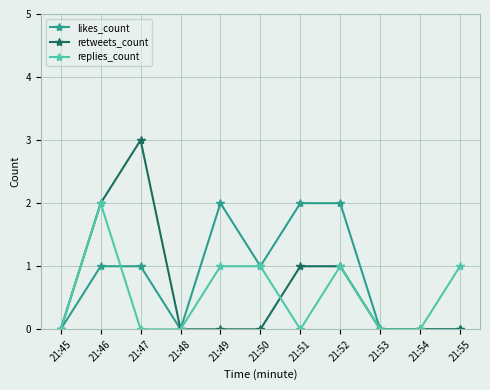

What is the greatest value displayed?

3